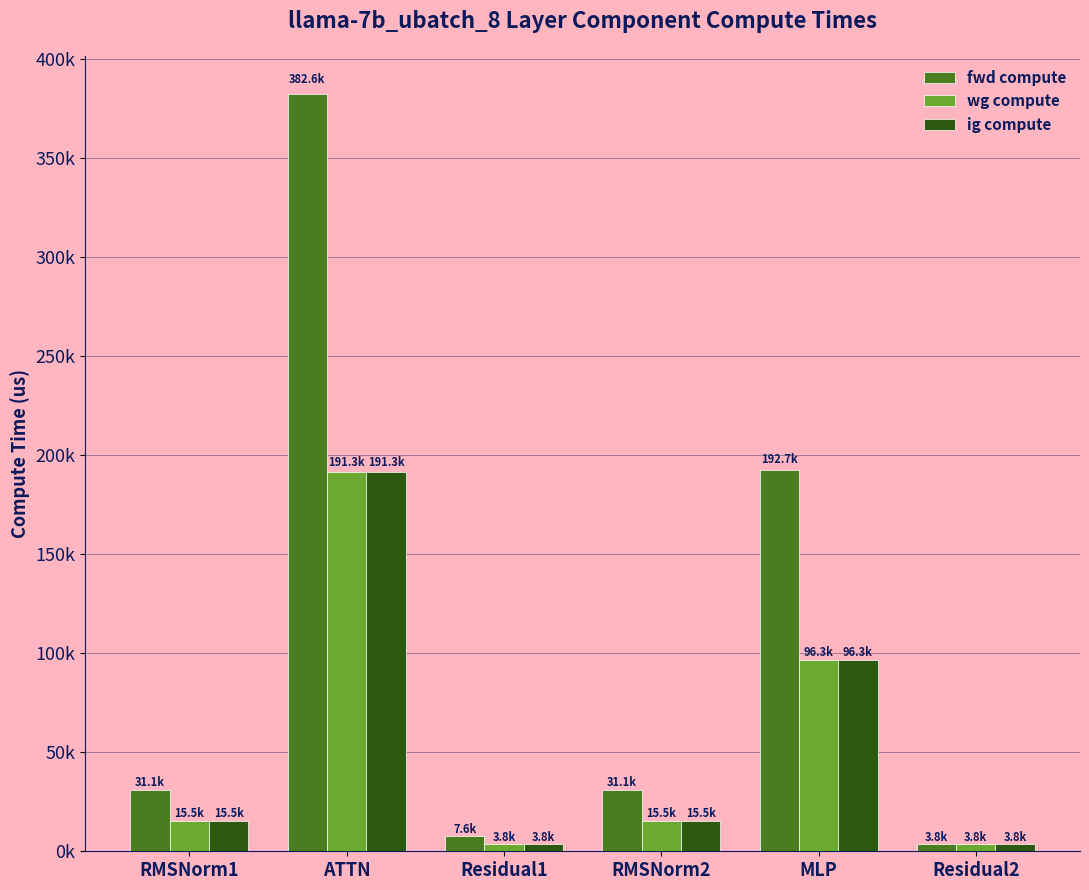

Reading left to right, extract all data points from this chart.

fwd compute: RMSNorm1=31075.9	ATTN=382564.0	Residual1=7625.2	RMSNorm2=31075.9	MLP=192691.7	Residual2=3812.6
wg compute: RMSNorm1=15538.0	ATTN=191282.0	Residual1=3812.6	RMSNorm2=15538.0	MLP=96345.8	Residual2=3812.6
ig compute: RMSNorm1=15538.0	ATTN=191282.0	Residual1=3812.6	RMSNorm2=15538.0	MLP=96345.8	Residual2=3812.6